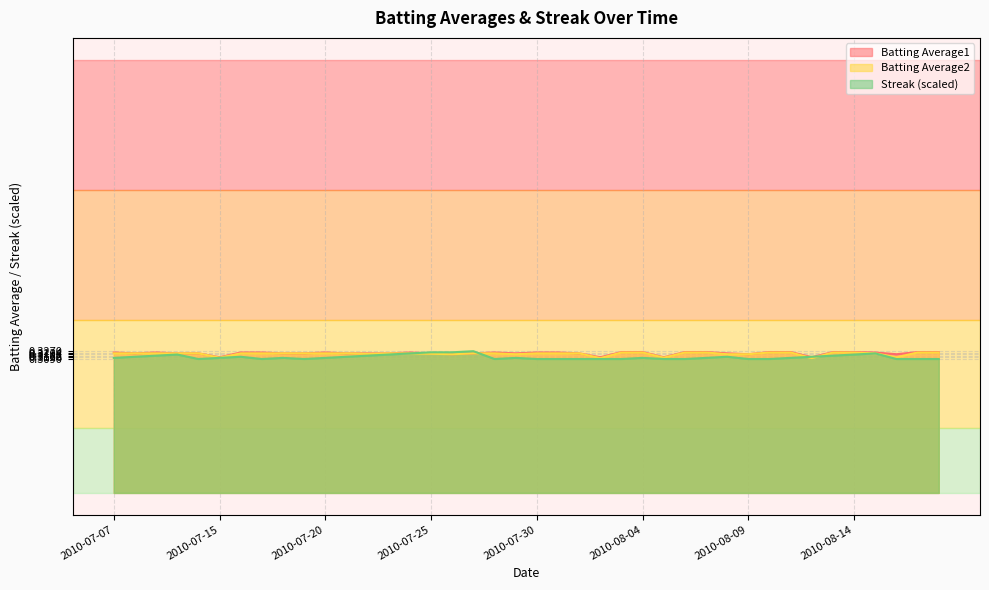

The Streak series shows 0.2 at 2010-07-24. True or false?

False